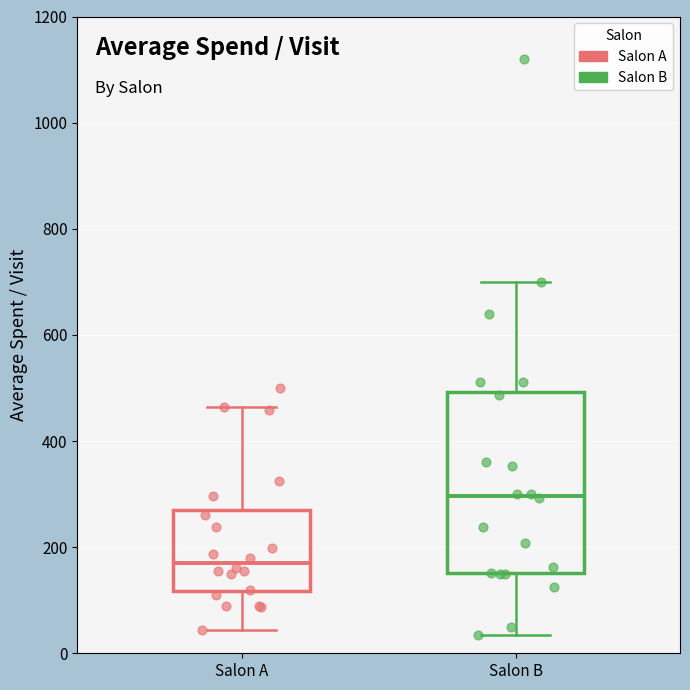

Which box is the tallest, from its lower edge to its upper edge?

Salon B